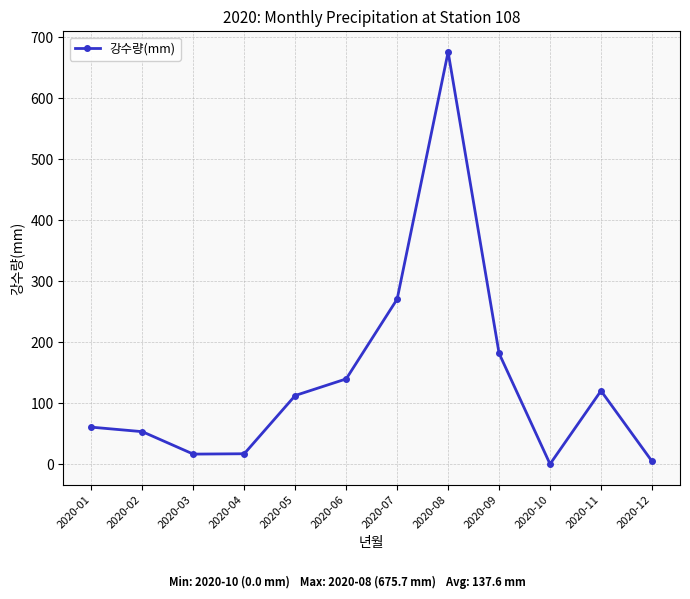

The chart shows a value of 104.7 at 2020-01. True or false?

False